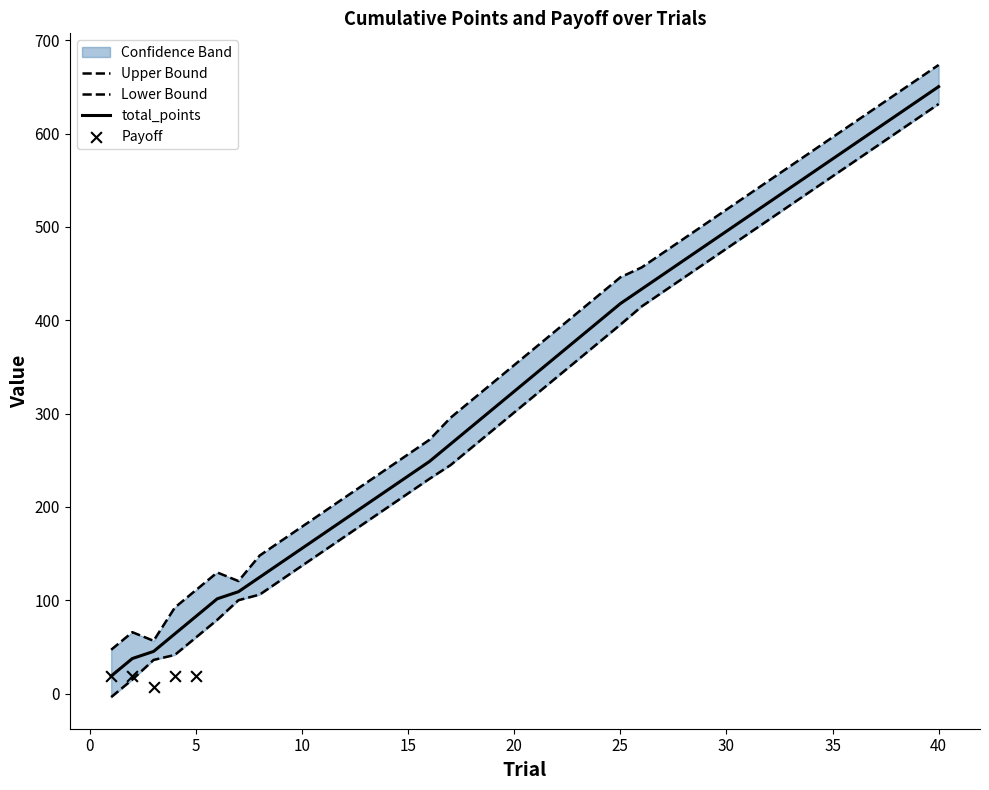

Is the value of Payoff at 18 greater than the value of total_points at 26?

No